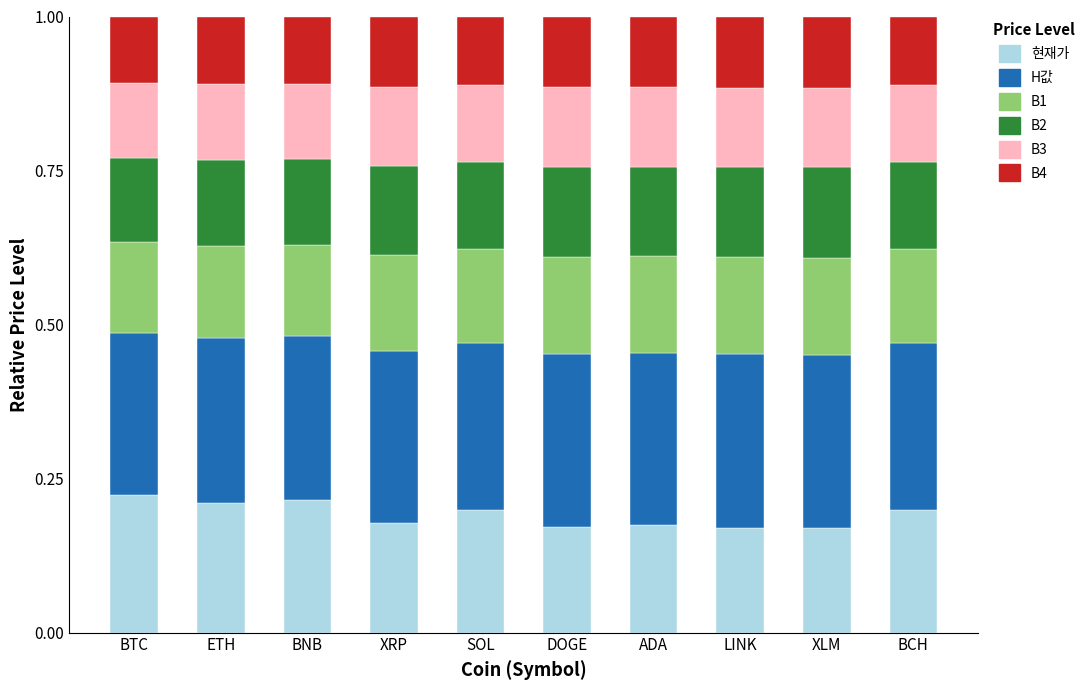

What is the total value across all series at ADA?

1.0